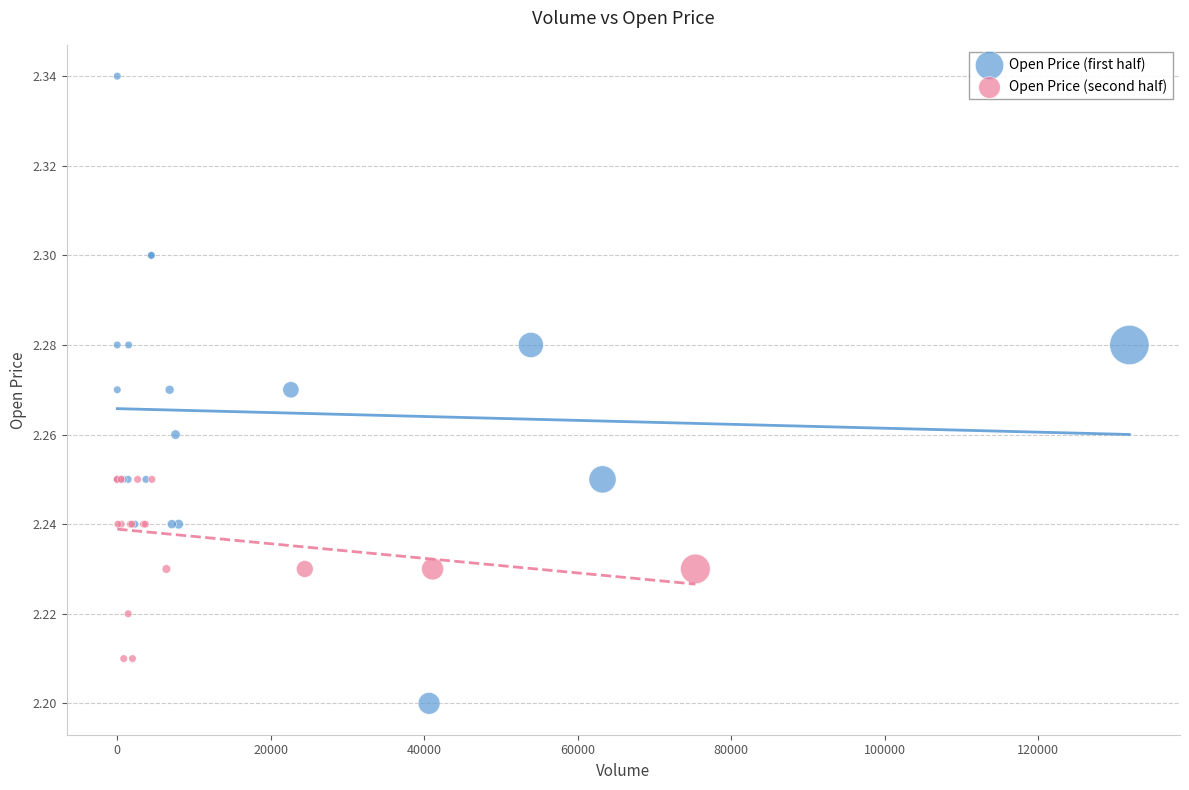

Which series has the widest spread of Y values?

Open Price (first half)